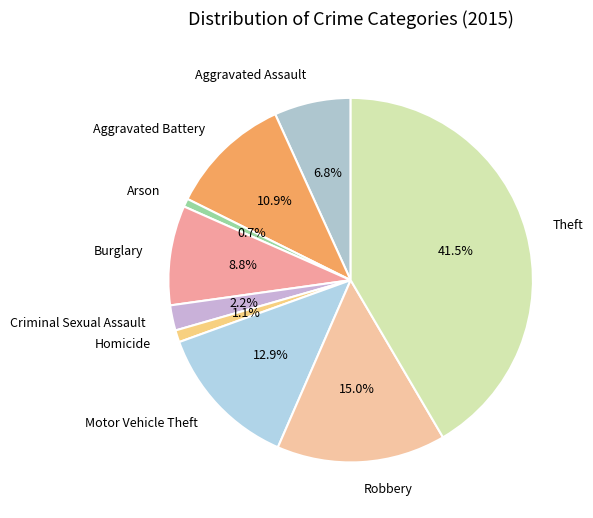

Count the number of slices in the pie.

9